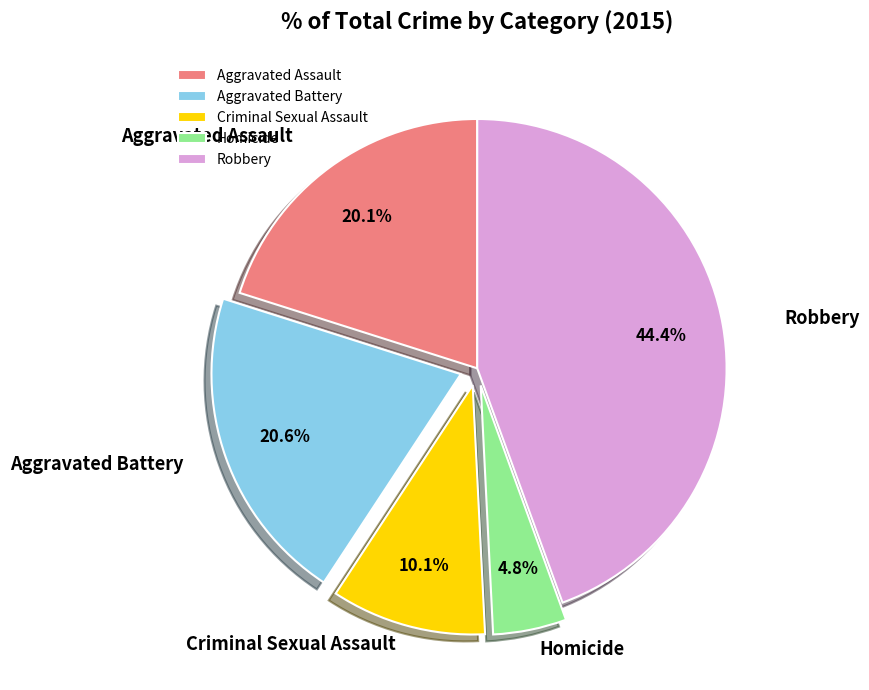

What percentage do Robbery and Criminal Sexual Assault together represent?

54.5%